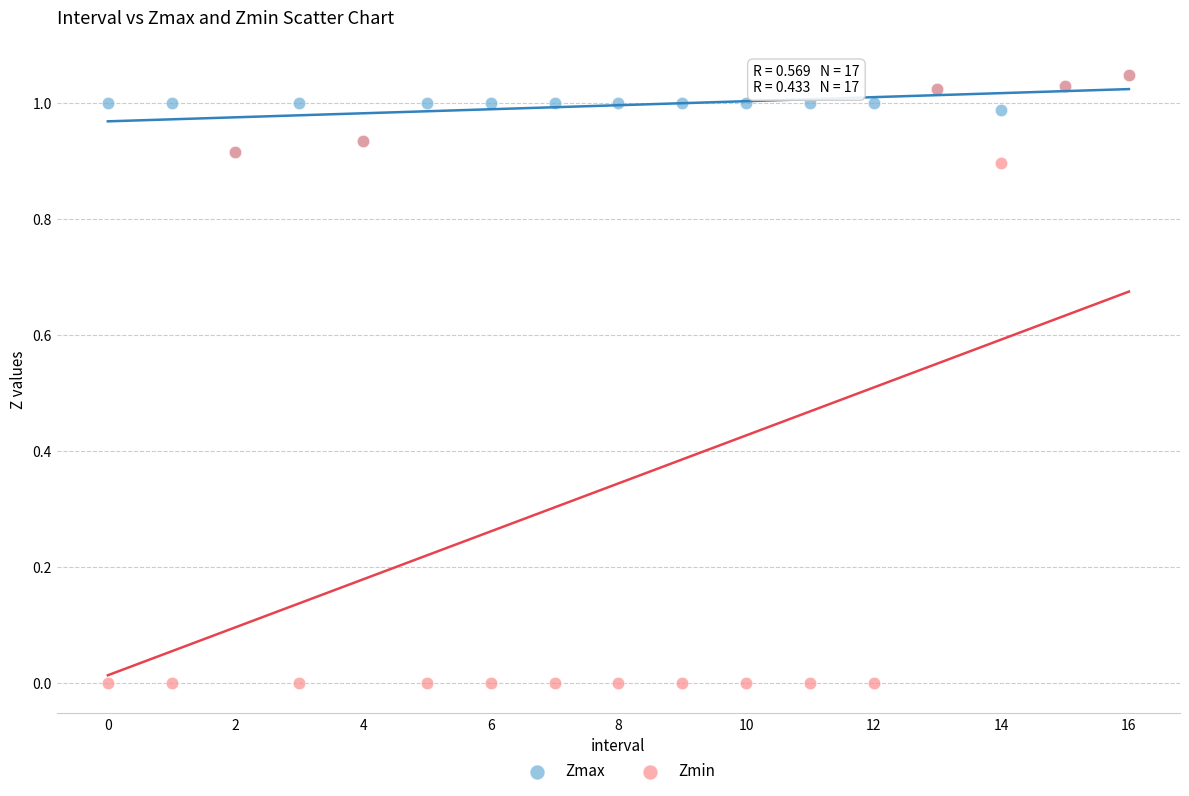

What are all the series names shown in the legend?

Zmax, Zmin